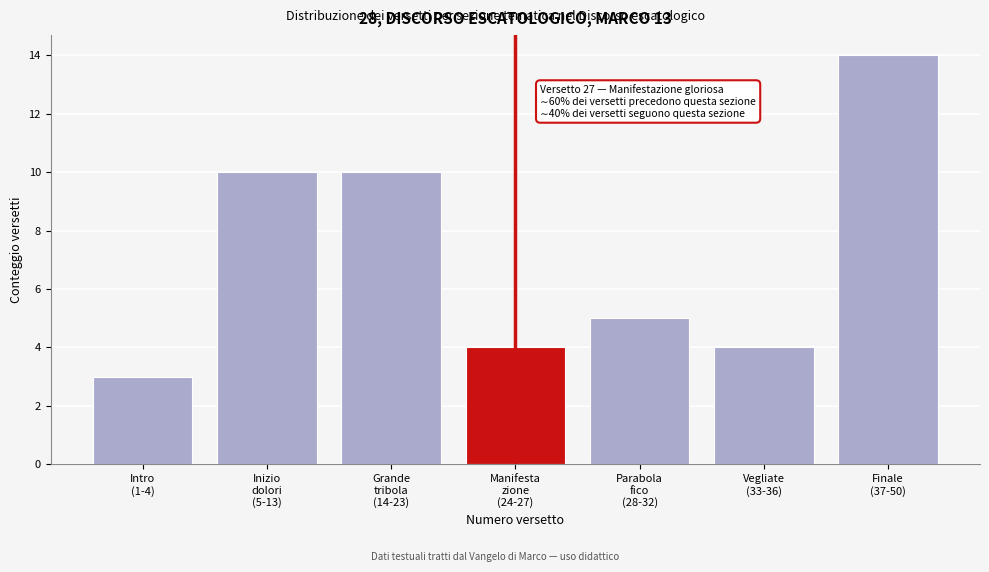

Reading left to right, transcribe all the data shown in this chart.

3	10	10	4	5	4	14